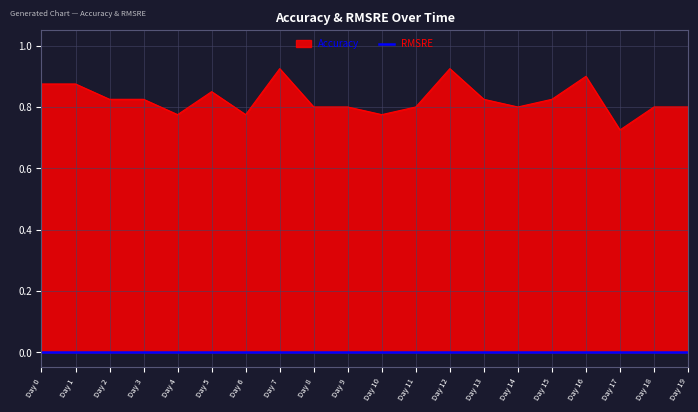

What is the minimum value shown in the chart?

0.7